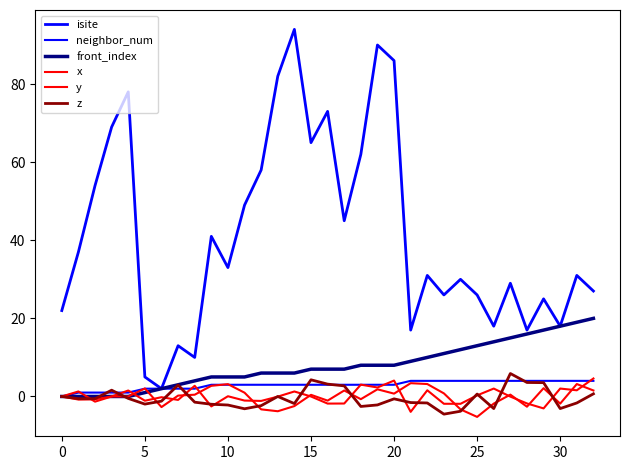

List the series in order of their peak value, highest first.

isite, front_index, z, x, neighbor_num, y